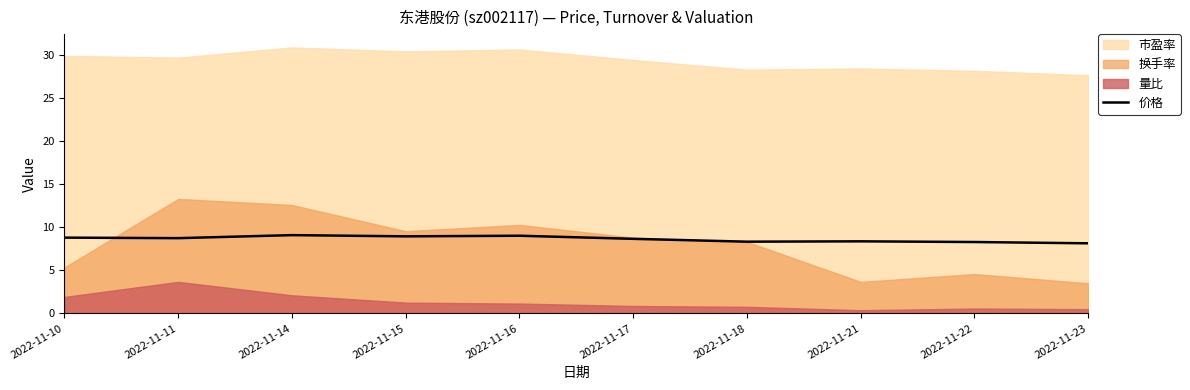

What is the change in value from 2022-11-22 to 2022-11-23?

-0.1